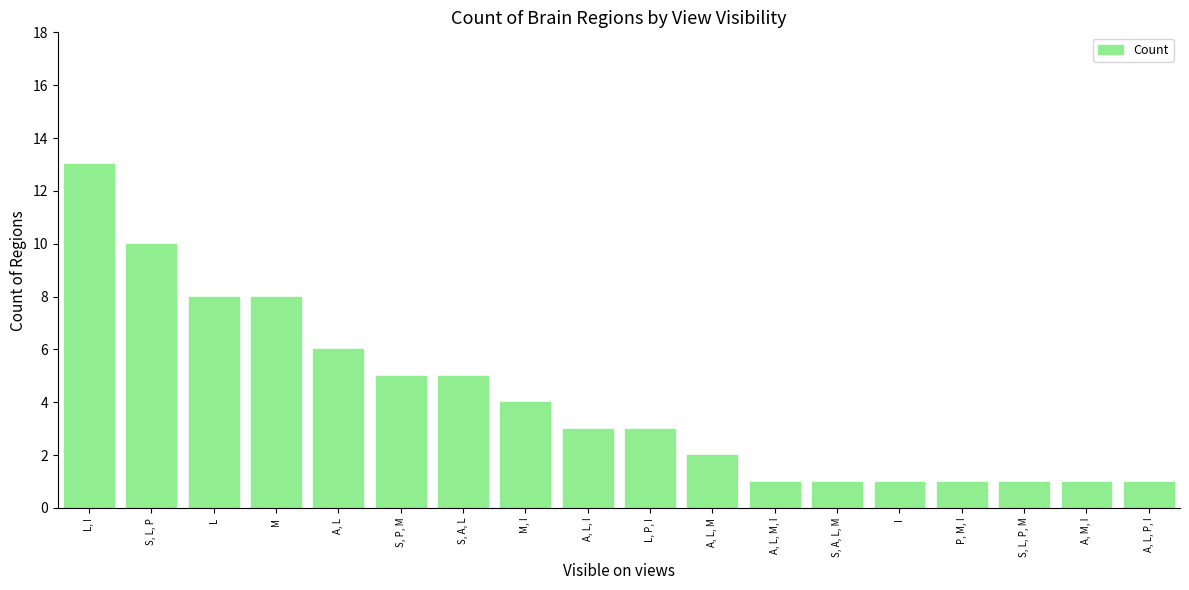

What is the label of the 3rd bar from the left?

L